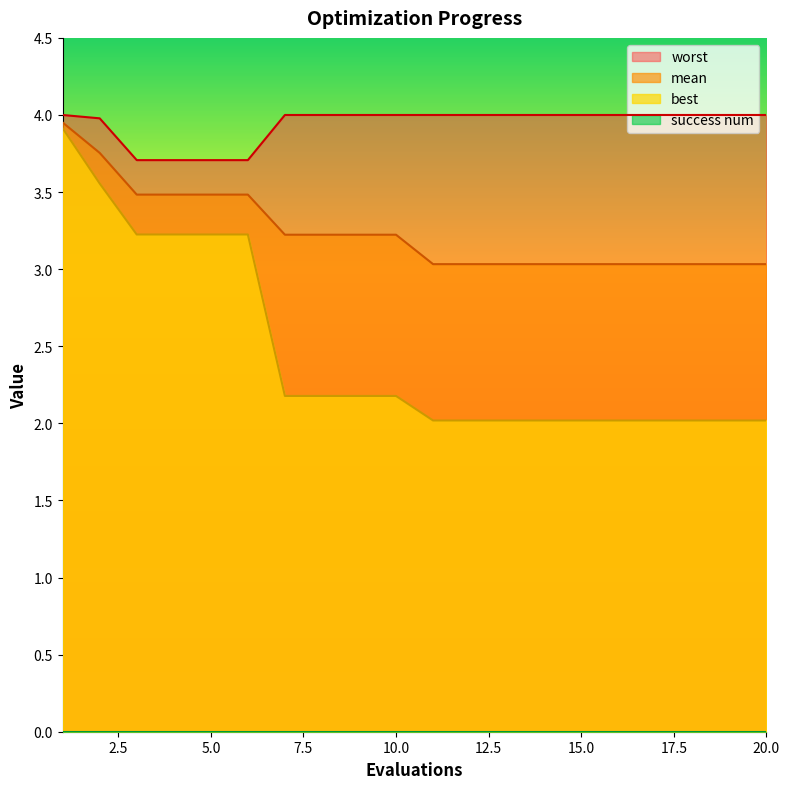

Reading right to left, what are all the values shown in this chart?

mean: 3.0	3.0	3.0	3.0	3.0	3.0	3.0	3.0	3.0	3.0	3.2	3.2	3.2	3.2	3.5	3.5	3.5	3.5	3.8	4.0
best: 2.0	2.0	2.0	2.0	2.0	2.0	2.0	2.0	2.0	2.0	2.2	2.2	2.2	2.2	3.2	3.2	3.2	3.2	3.6	3.9
worst: 4.0	4.0	4.0	4.0	4.0	4.0	4.0	4.0	4.0	4.0	4.0	4.0	4.0	4.0	3.7	3.7	3.7	3.7	4.0	4.0